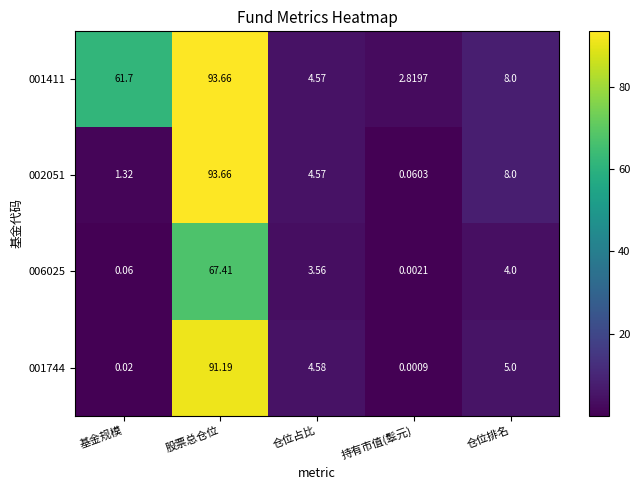

At which category is the sum across all series the highest?

股票总仓位